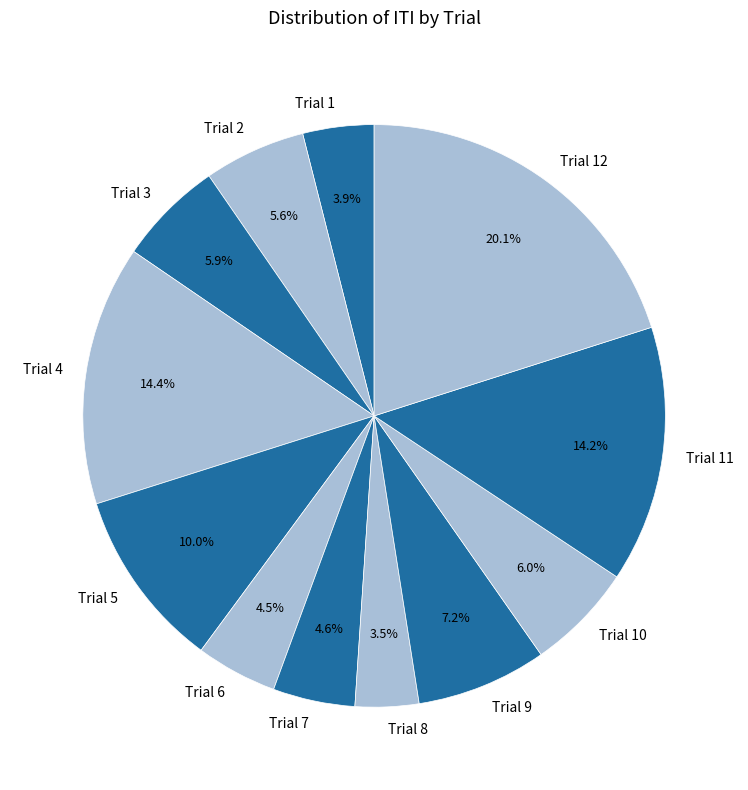

What is the ratio of the value at Trial 4 to the value at Trial 6?

3.2